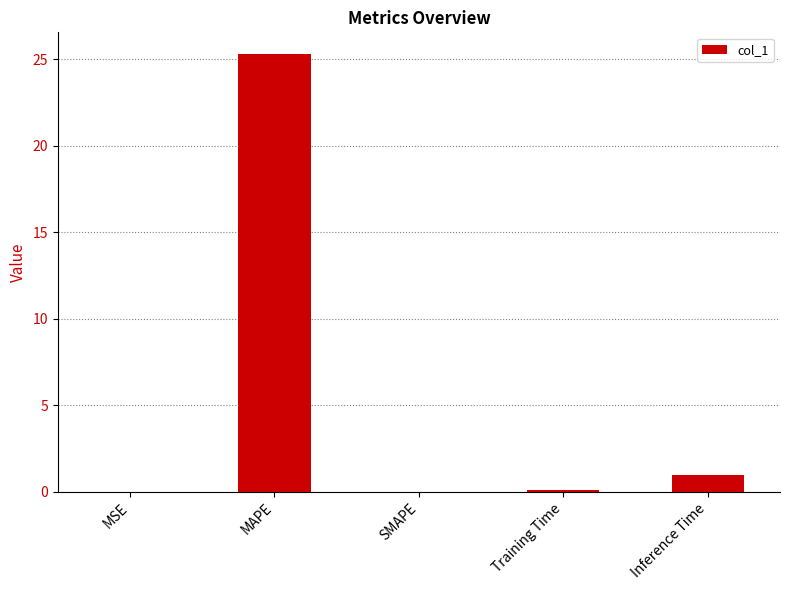

At which label is the value closest to 12?

Inference Time